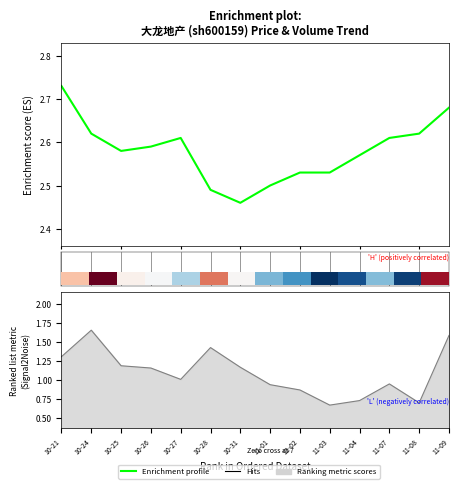

Are the bars horizontal?

No